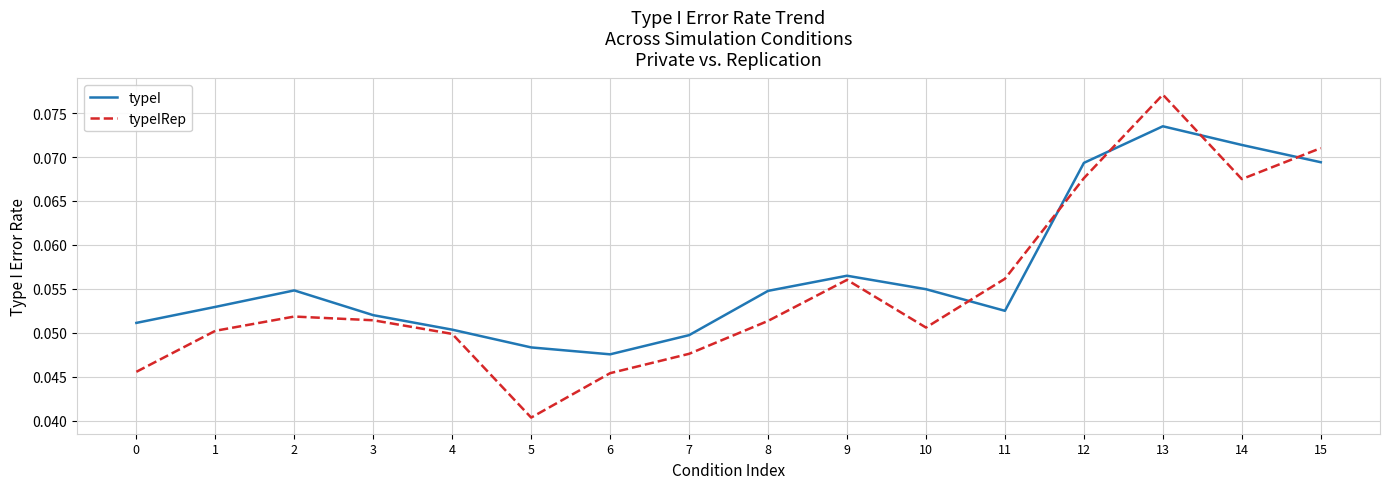

Between 9 and 15, which series saw the biggest shift?

typeIRep